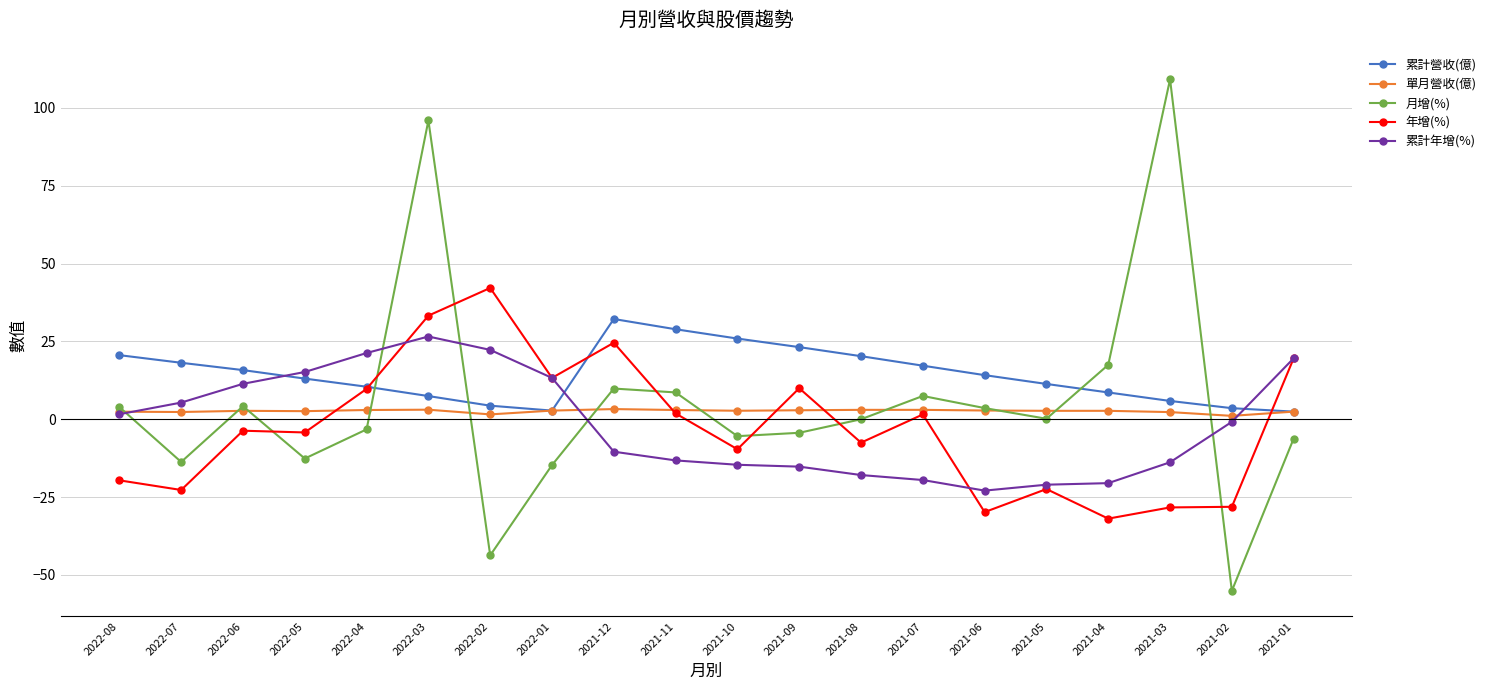

How many categories are shown in the chart?

20